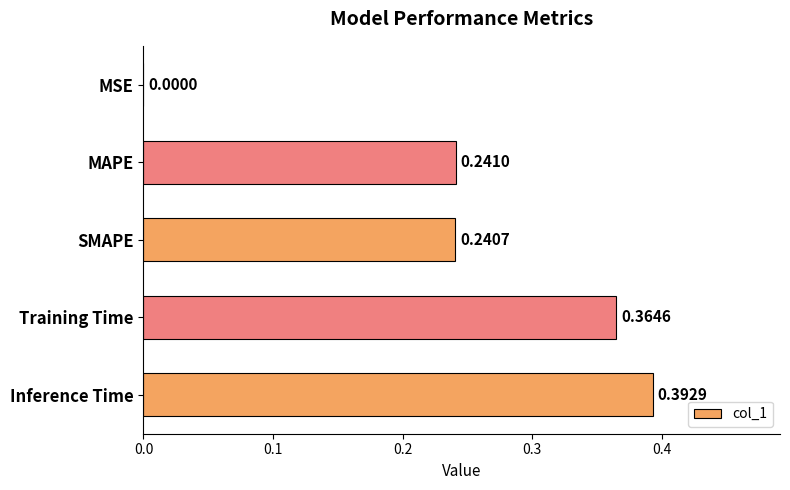

What is the sum of the values at Inference Time and Training Time?

0.8